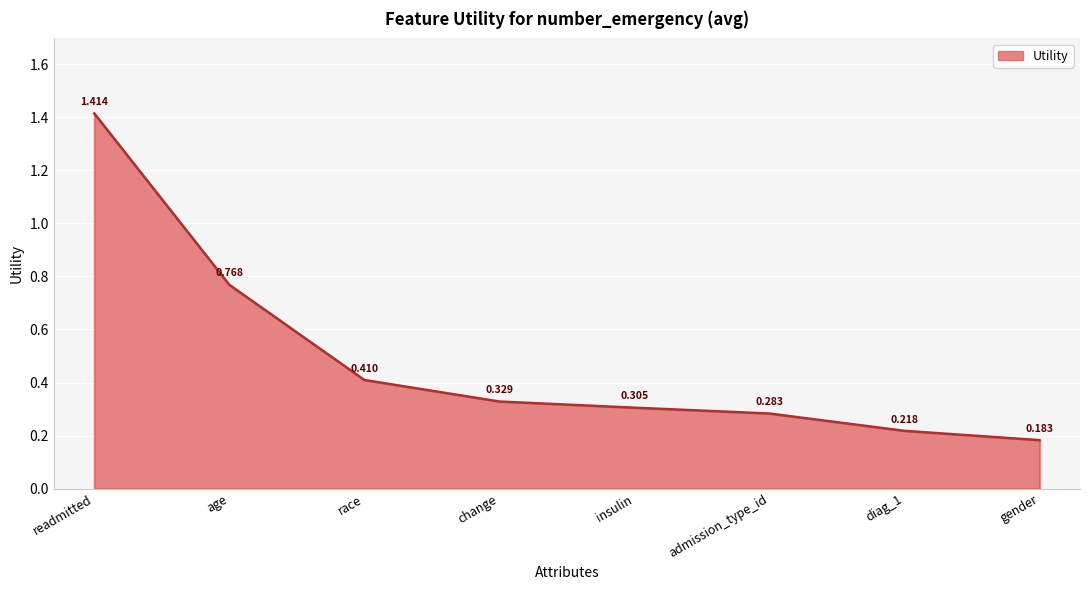

Between age and gender, which is larger?

age